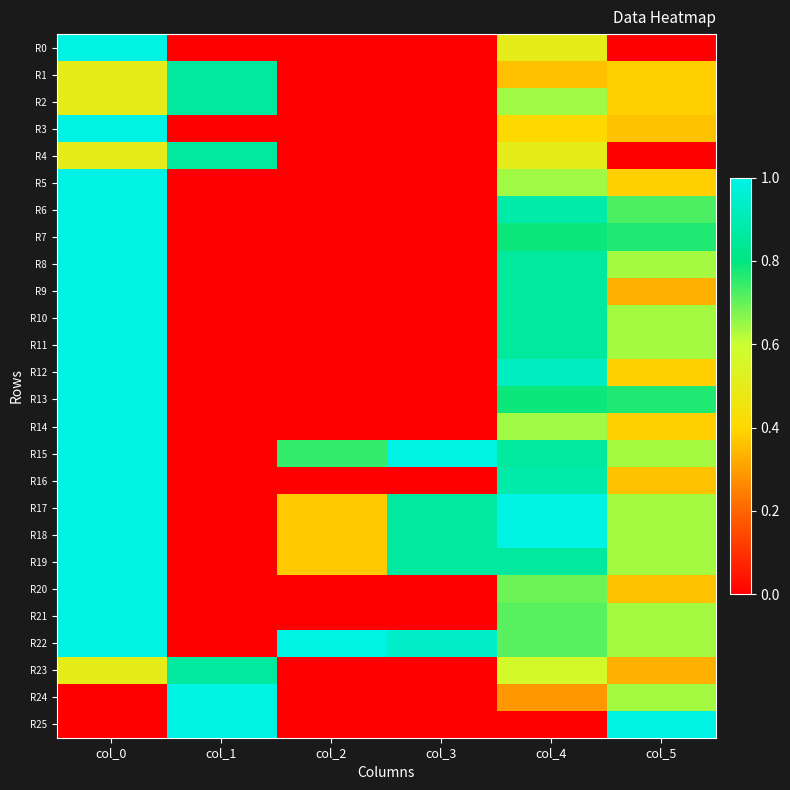

At col_0, list the series in order from largest to smallest.

R0, R3, R5, R6, R7, R8, R9, R10, R11, R12, R13, R14, R15, R16, R17, R18, R19, R20, R21, R22, R1, R2, R4, R23, R24, R25